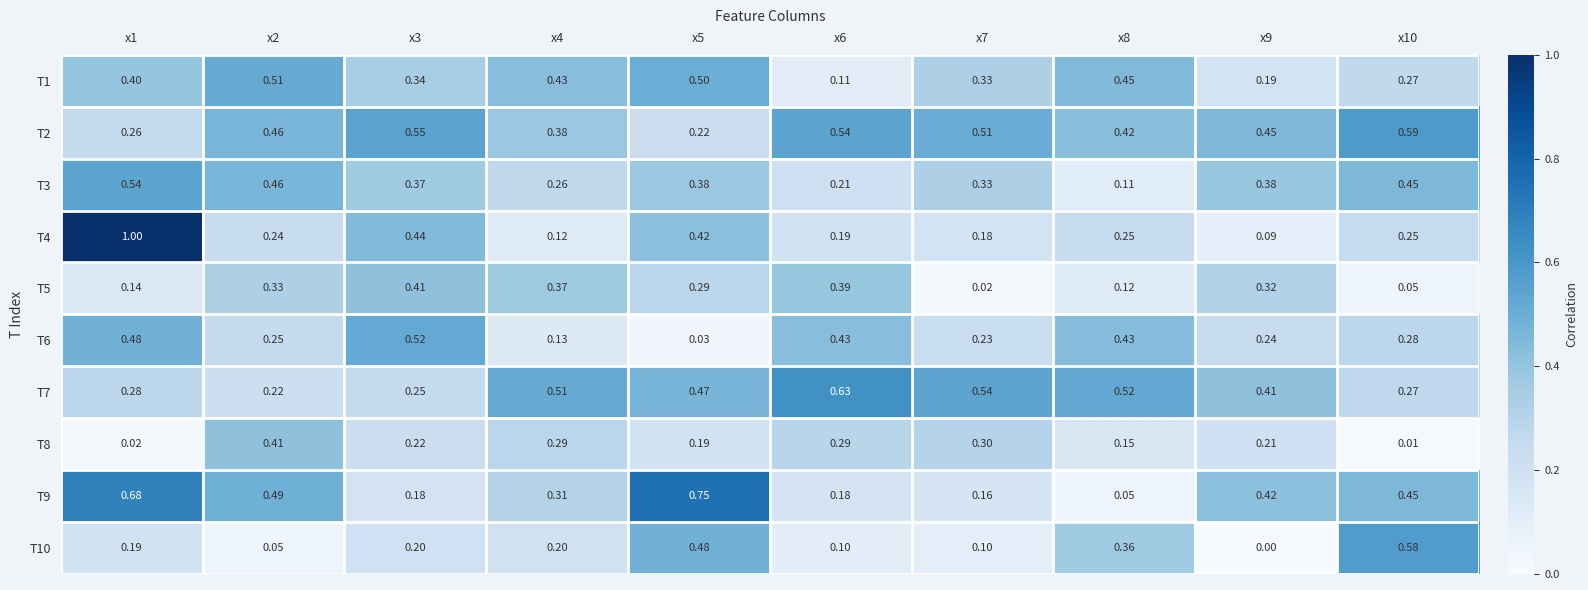

Is the value of T10 at x9 greater than the value of T3 at x8?

No